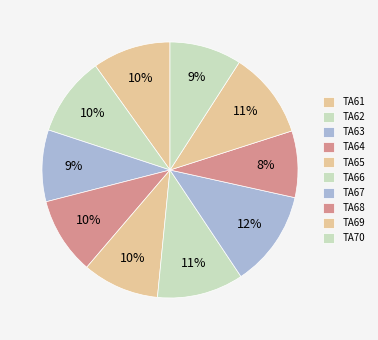

The TA64 slice represents 10% of the pie. True or false?

True